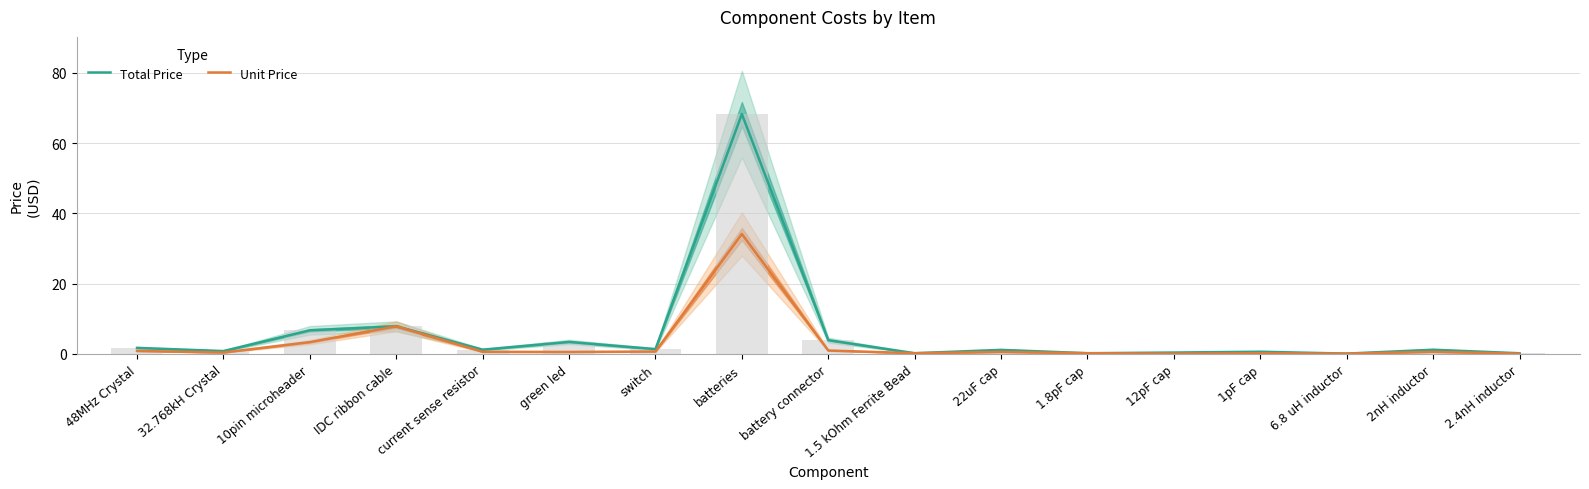

What value does the Total Price series have at 32.768kH Crystal?

0.8